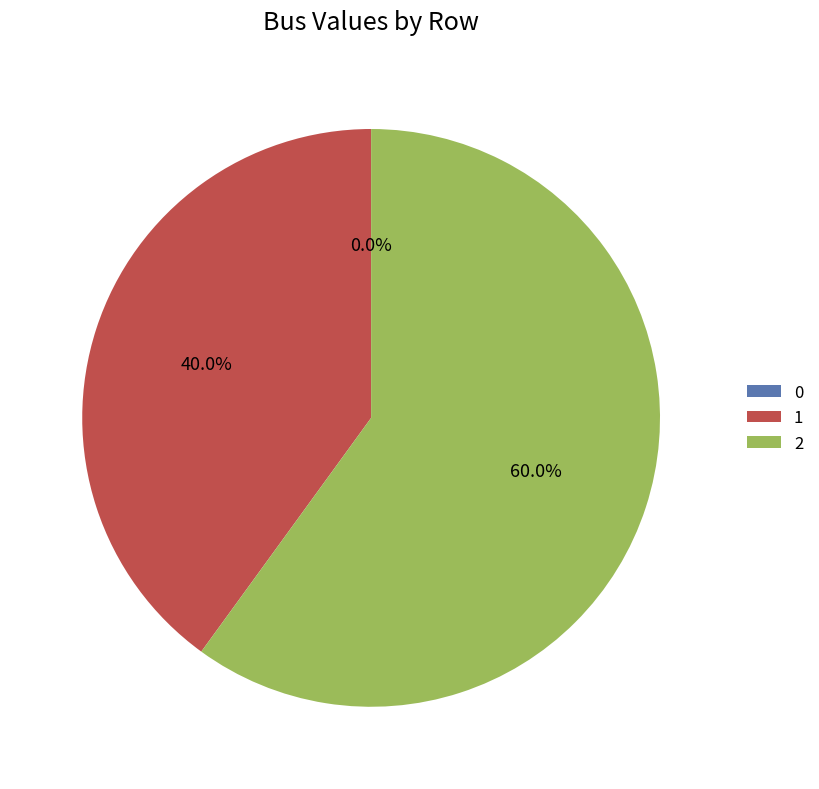

Is it true that 2 is 45% of the pie?

False